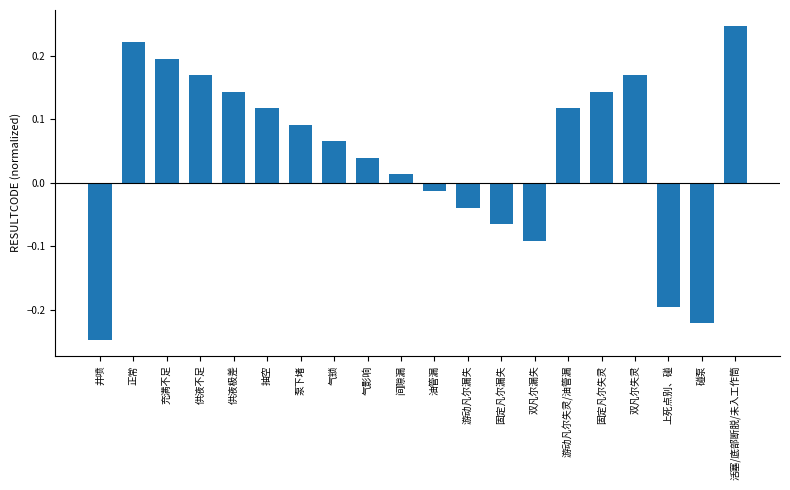

Which category has the lowest value across all series?

井喷